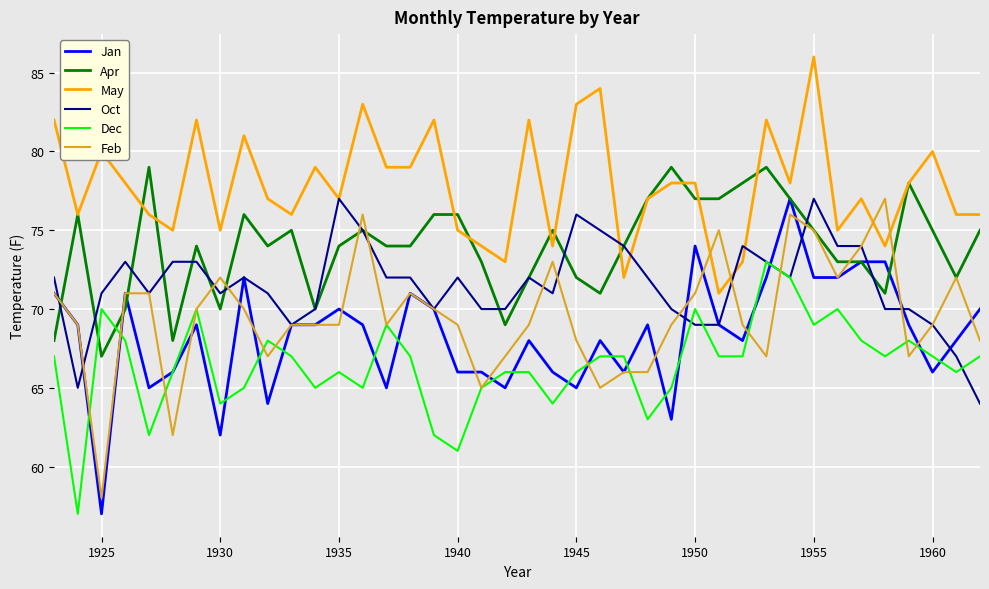

True or false: Apr and Dec cross at least once.

True